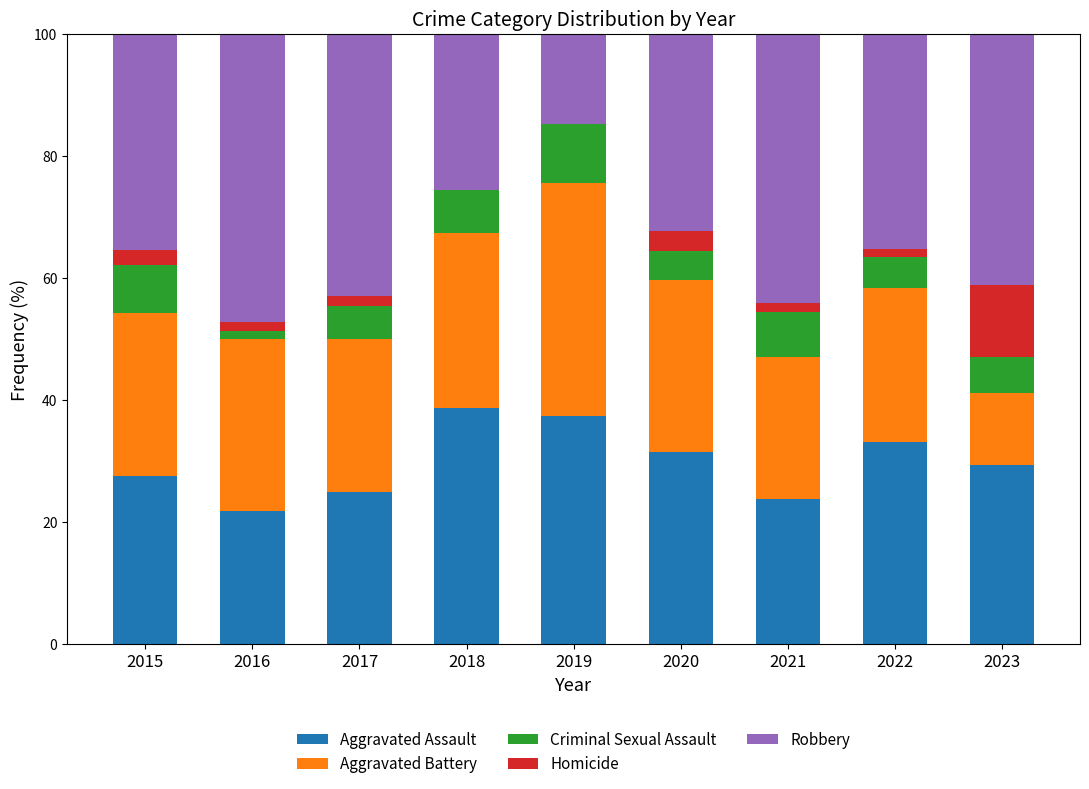

Is it true that Aggravated Assault equals 38.8 at 2018?

True